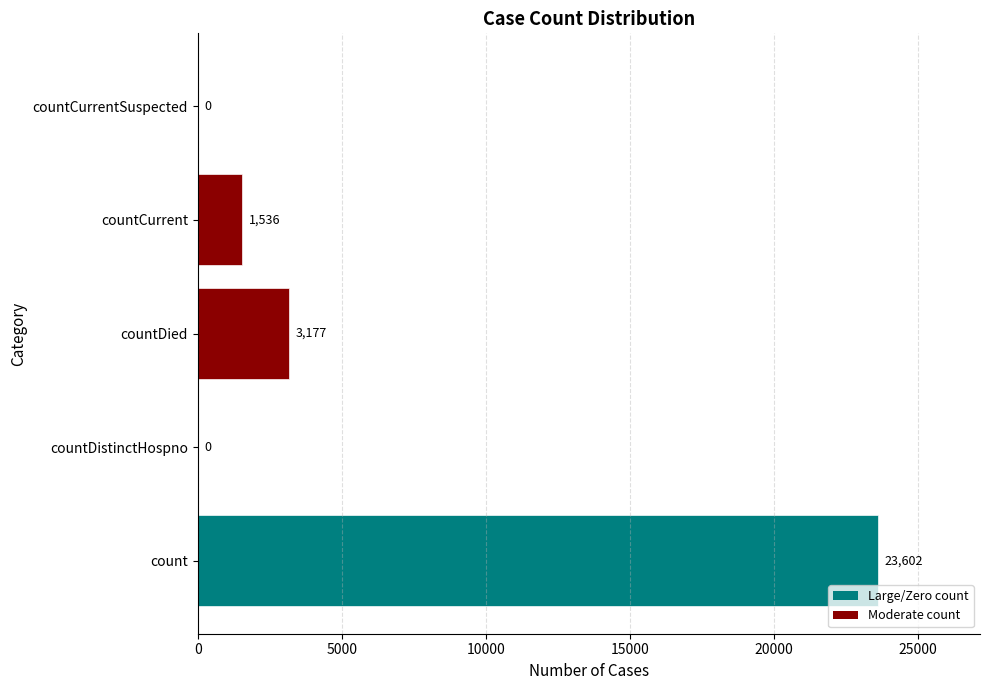

How many values are above zero?

3